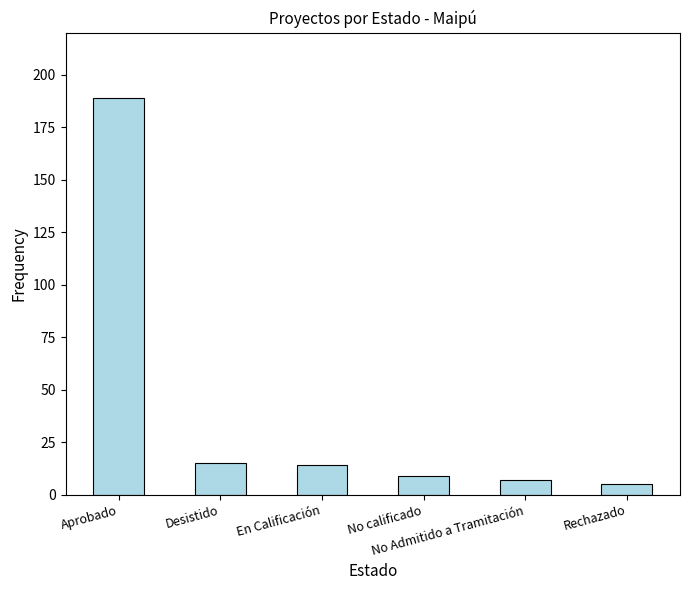

Reading left to right, what are all the values shown in this chart?

Aprobado=189	Desistido=15	En Calificación=14	No calificado=9	No Admitido a Tramitación=7	Rechazado=5